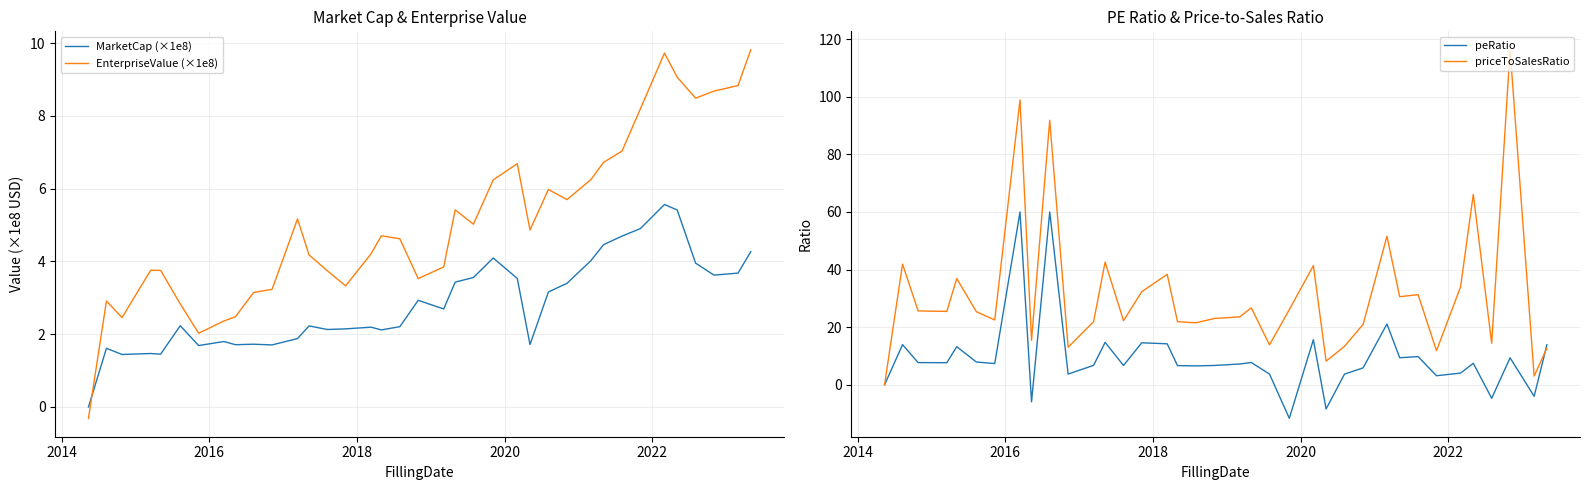

How many intersections are there between MarketCap (×1e8) and EnterpriseValue (×1e8)?

1